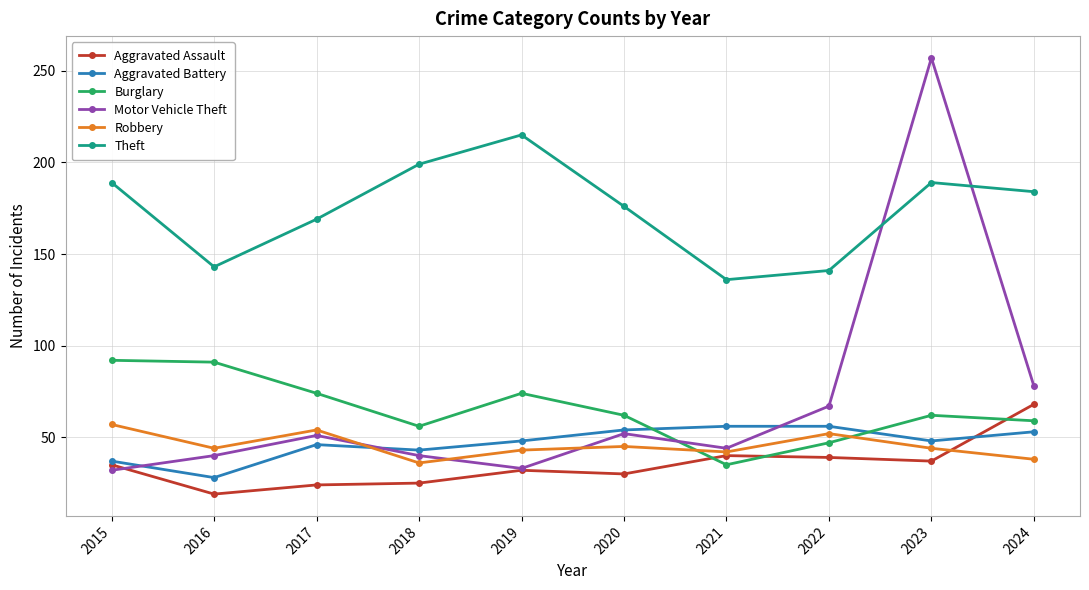

What is the smallest value displayed?

19